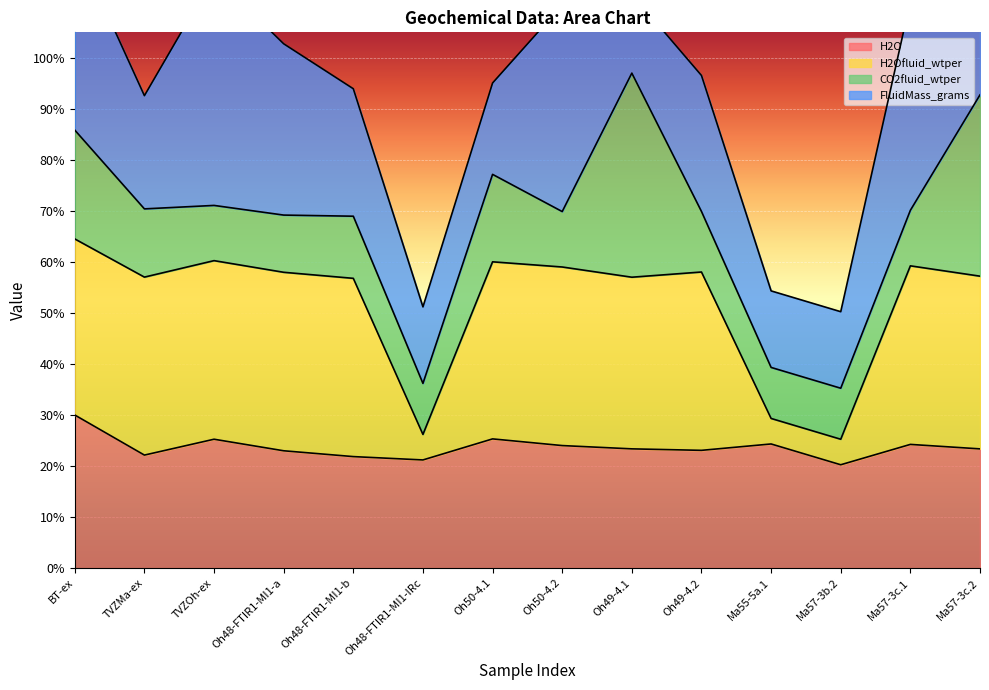

What is the total value across all series at Ma55-5a.1?

53.7